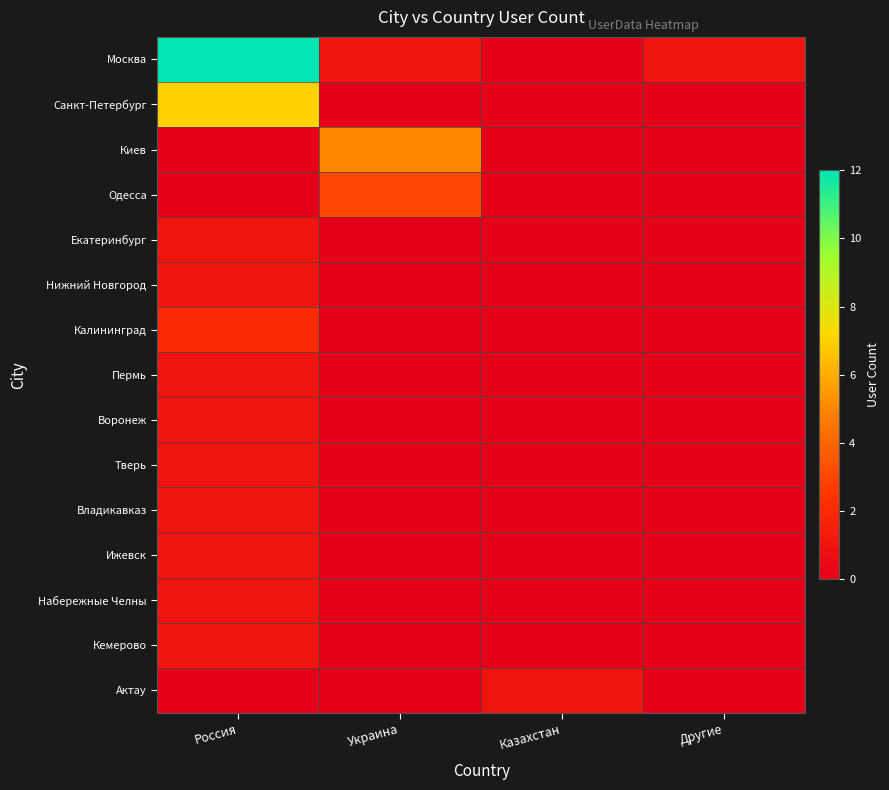

Reading left to right, transcribe all the data shown in this chart.

Москва: Россия=12	Украина=1	Казахстан=0	Другие=1
Санкт-Петербург: Россия=7	Украина=0	Казахстан=0	Другие=0
Киев: Россия=0	Украина=5	Казахстан=0	Другие=0
Одесса: Россия=0	Украина=3	Казахстан=0	Другие=0
Екатеринбург: Россия=1	Украина=0	Казахстан=0	Другие=0
Нижний Новгород: Россия=1	Украина=0	Казахстан=0	Другие=0
Калининград: Россия=2	Украина=0	Казахстан=0	Другие=0
Пермь: Россия=1	Украина=0	Казахстан=0	Другие=0
Воронеж: Россия=1	Украина=0	Казахстан=0	Другие=0
Тверь: Россия=1	Украина=0	Казахстан=0	Другие=0
Владикавказ: Россия=1	Украина=0	Казахстан=0	Другие=0
Ижевск: Россия=1	Украина=0	Казахстан=0	Другие=0
Набережные Челны: Россия=1	Украина=0	Казахстан=0	Другие=0
Кемерово: Россия=1	Украина=0	Казахстан=0	Другие=0
Актау: Россия=0	Украина=0	Казахстан=1	Другие=0